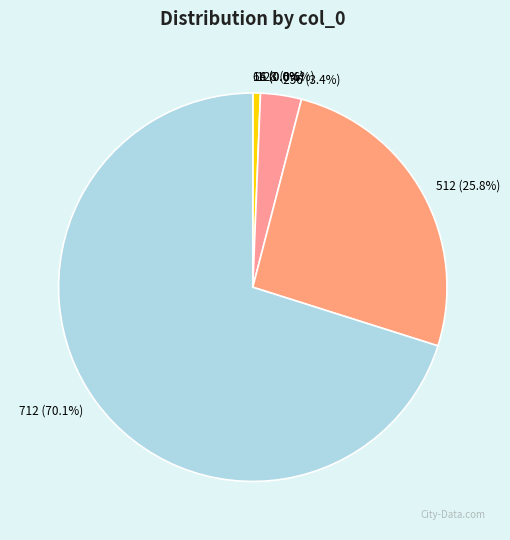

Is there a majority slice in this chart?

Yes